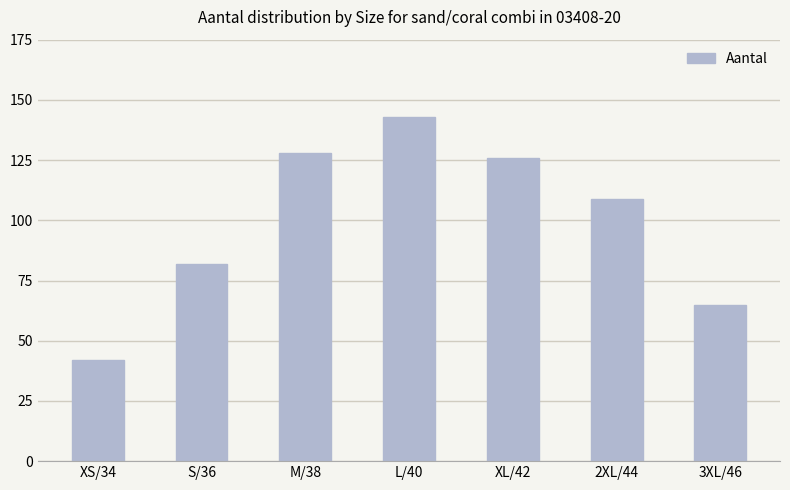

What is the smallest value displayed?

42